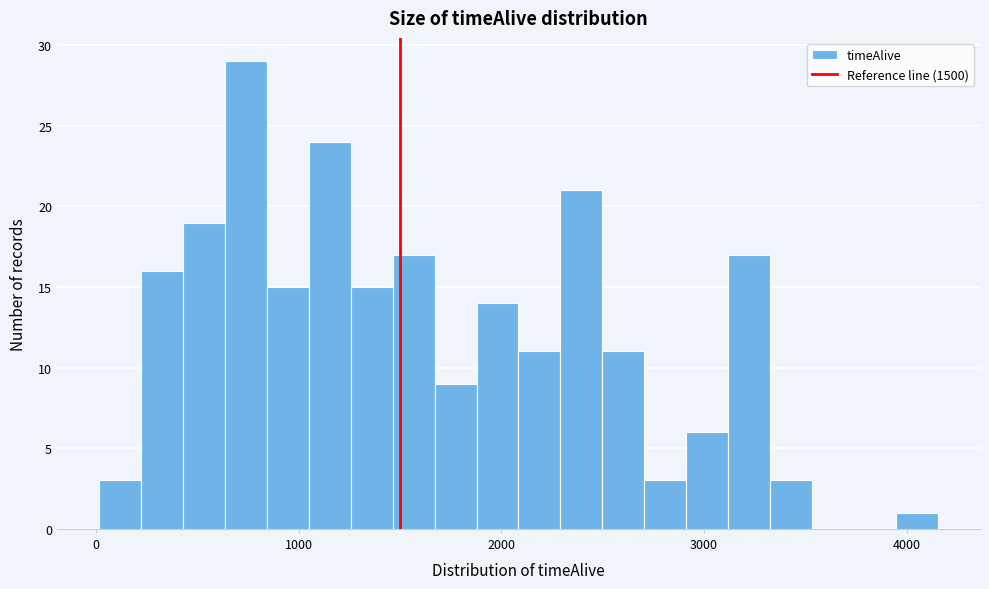

Around what value on the x-axis is the tallest bar? Give the approximate position of its centre, as read against the axis.

700